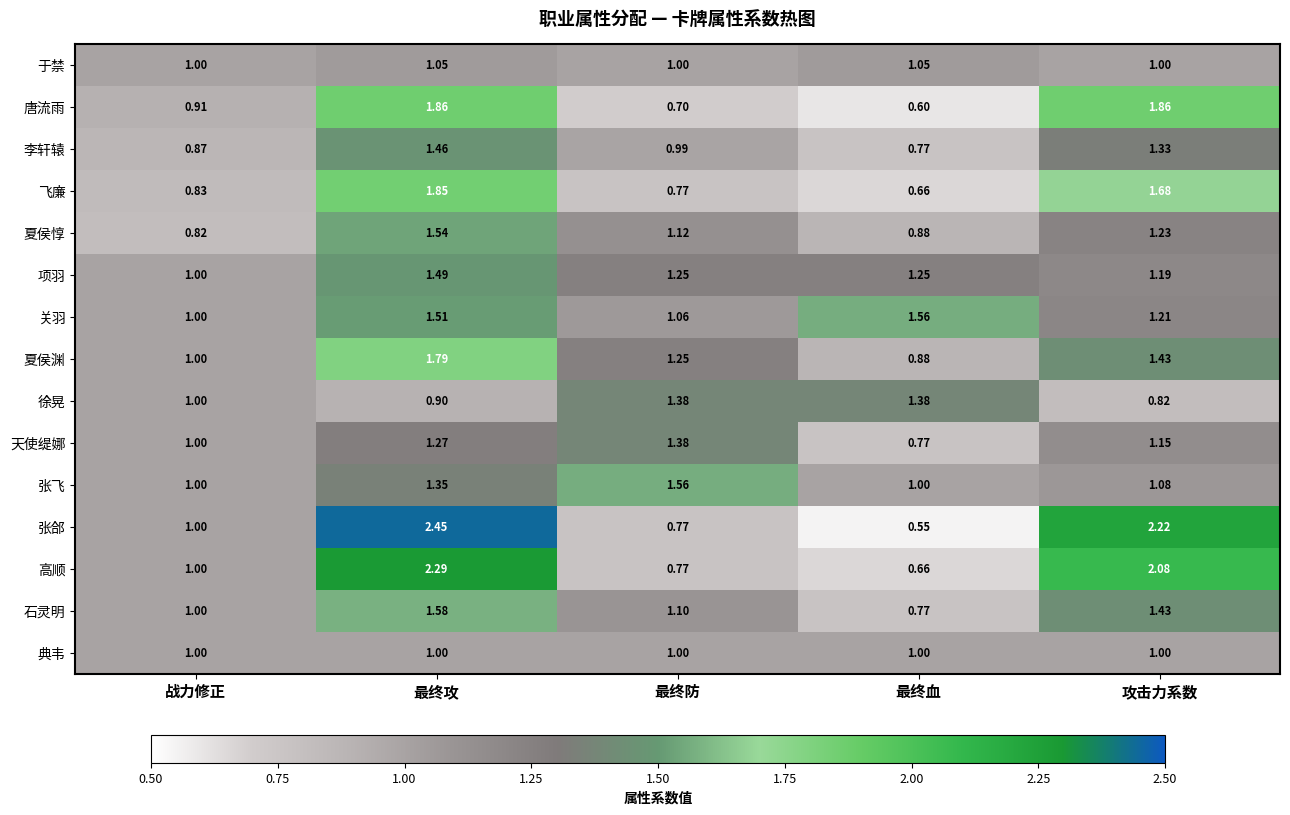

What is the difference between the highest and lowest values at 最终血?

1.0